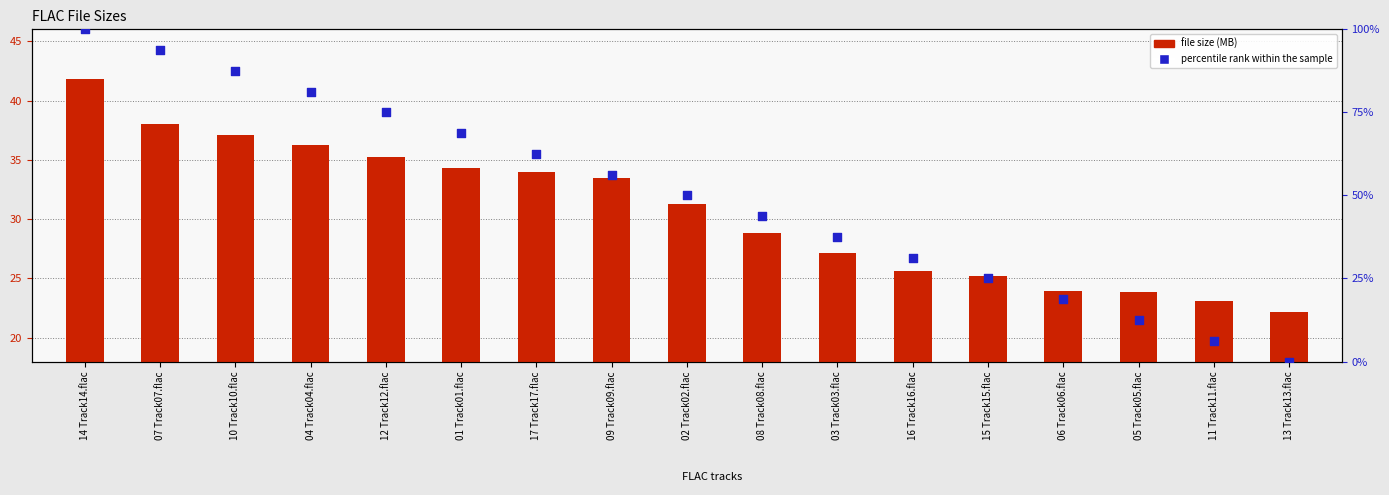

What are all the series names shown in the legend?

file size (MB), percentile rank within the sample